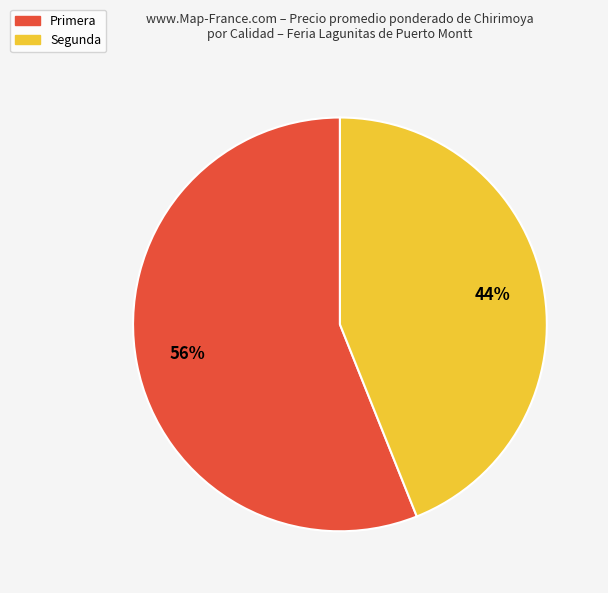

To the nearest percent, what is the average slice percentage?

50%